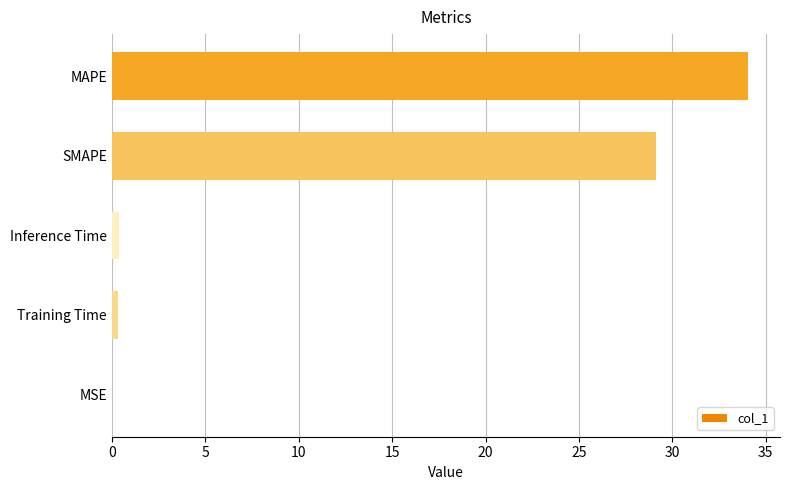

Between MAPE and Inference Time, which is larger?

MAPE